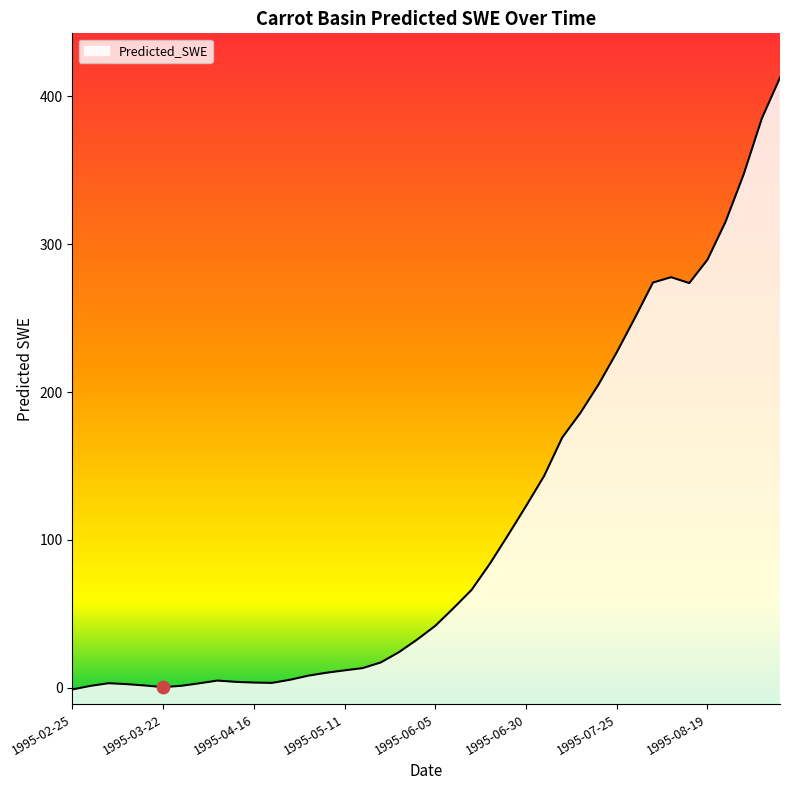

What is the change in value from 1995-08-24 to 1995-09-08?

+97.5